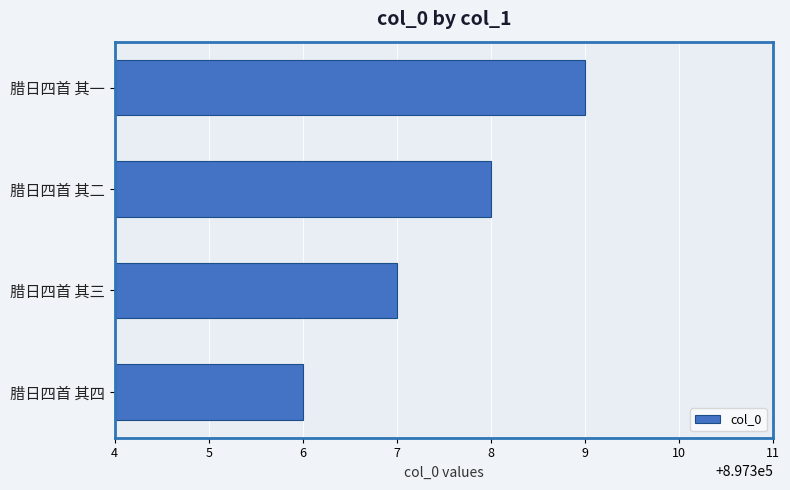

How many values are between 897307 and 897309?

3